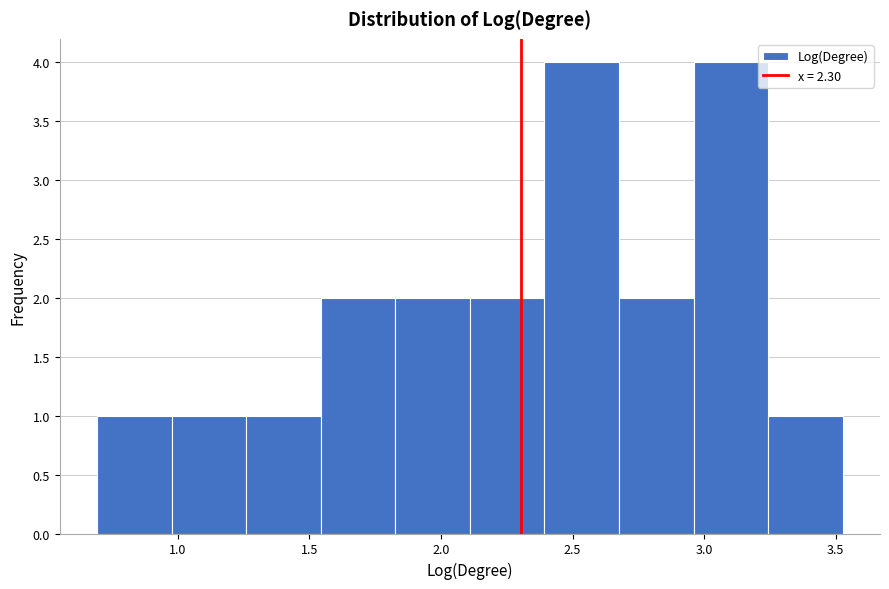

How tall is the bar that spans 2.70 to 2.95 on the x-axis? Neither the bar edges nor the heights are printed on the chart, so give them approximately, as read against the axes.

2